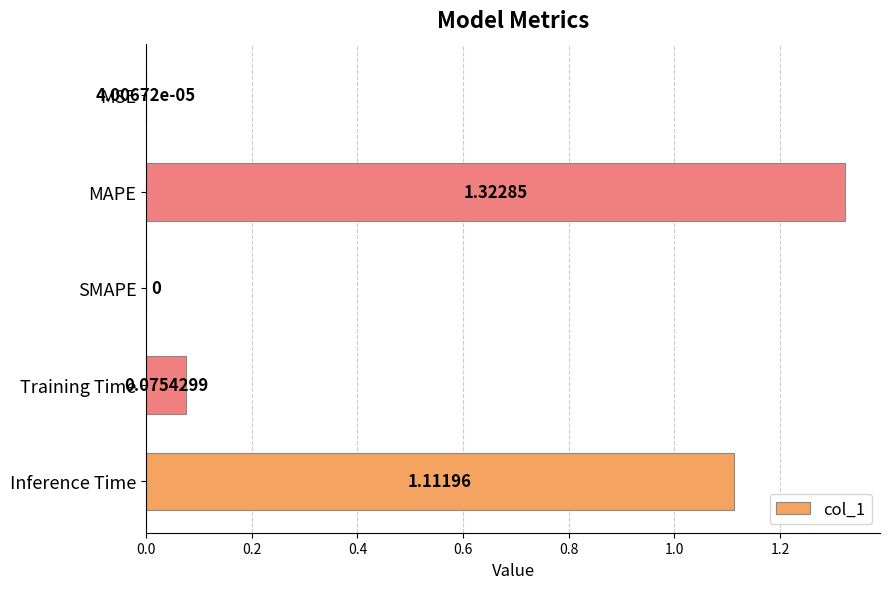

At which category does the chart reach its peak across all series?

MAPE